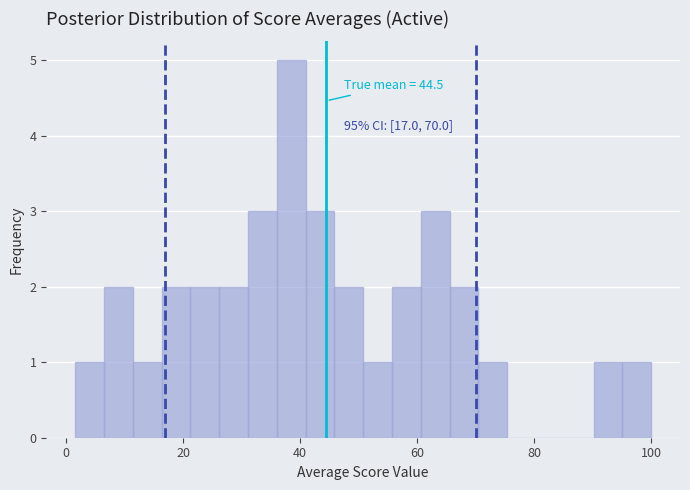

Around what value on the x-axis is the tallest bar? Give the approximate position of its centre, as read against the axis.

38